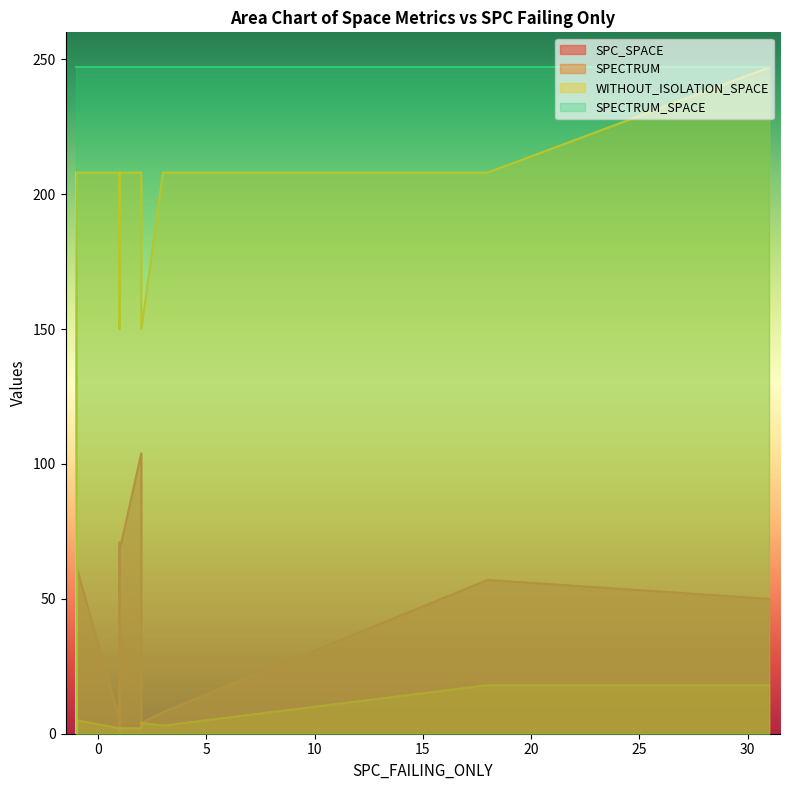

At how many categories does at least one series exceed 202?

19